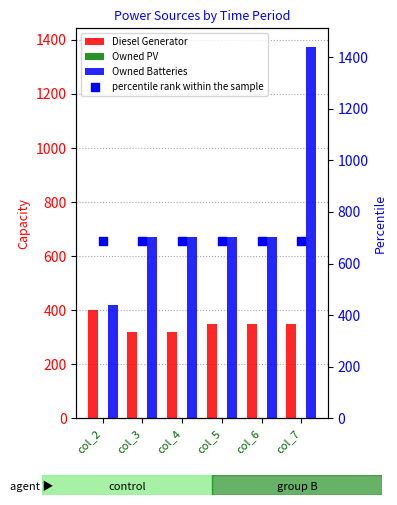

What are all the series names shown in the legend?

Diesel Generator, Owned PV, Owned Batteries, percentile rank within the sample